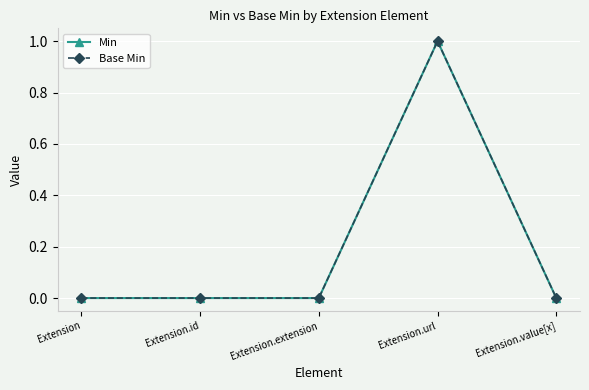

Does the chart have visible grid lines?

Yes